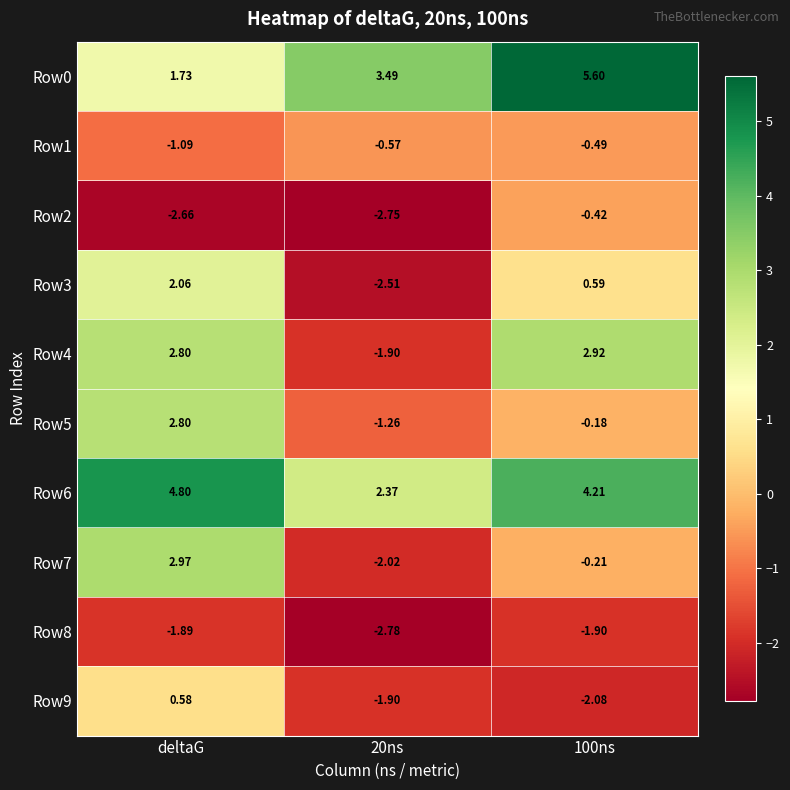

Rank the series by their maximum value, from highest to lowest.

Row0, Row6, Row7, Row4, Row5, Row3, Row9, Row2, Row1, Row8